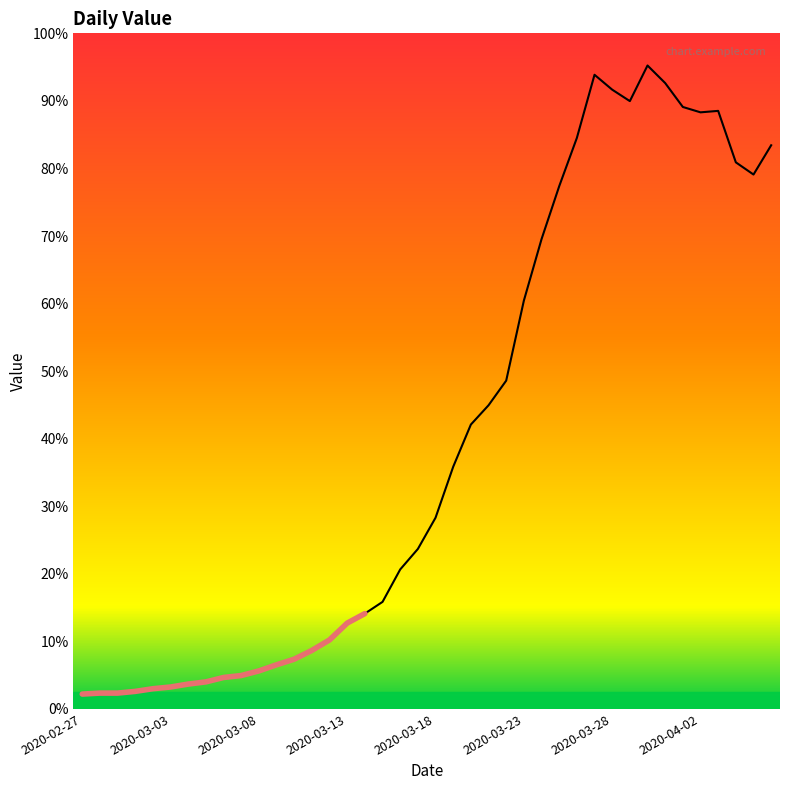

How many interior local peaks (higher than both neighbors) does the data have?

3